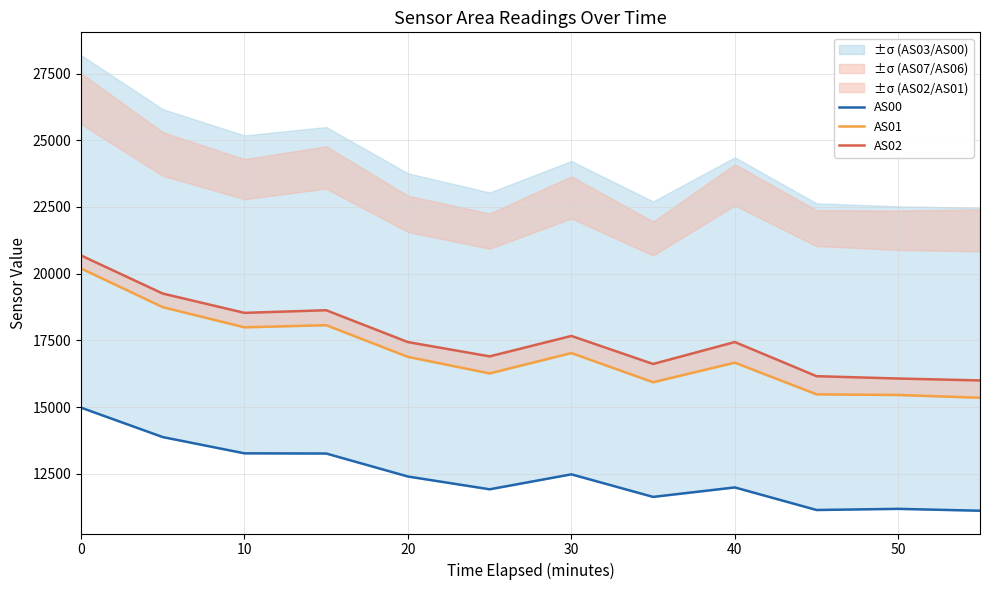

How many values in the AS00 series are below 12396?

6